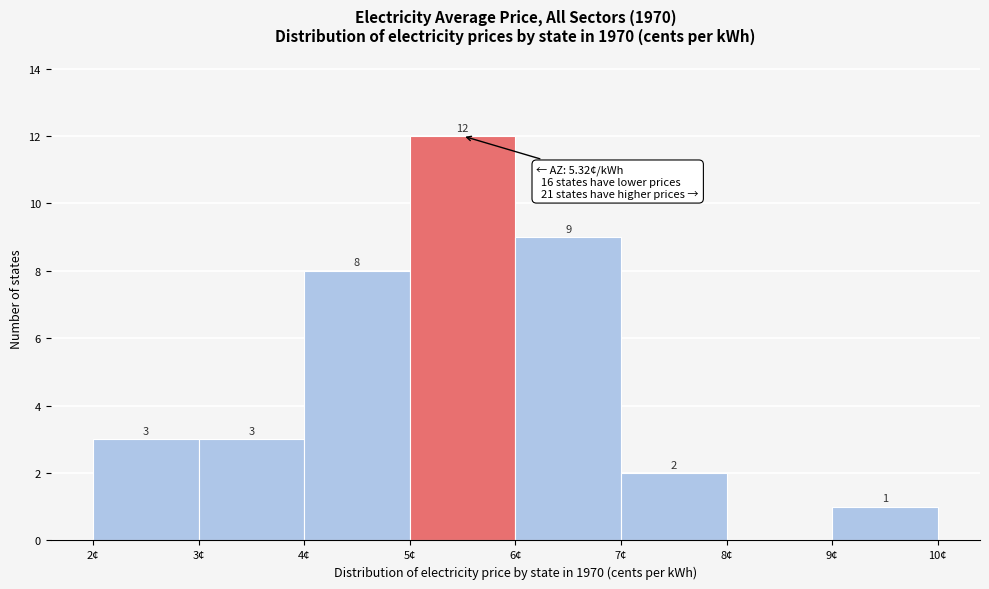

Which range on the x-axis has the tallest bar?

5 to 6